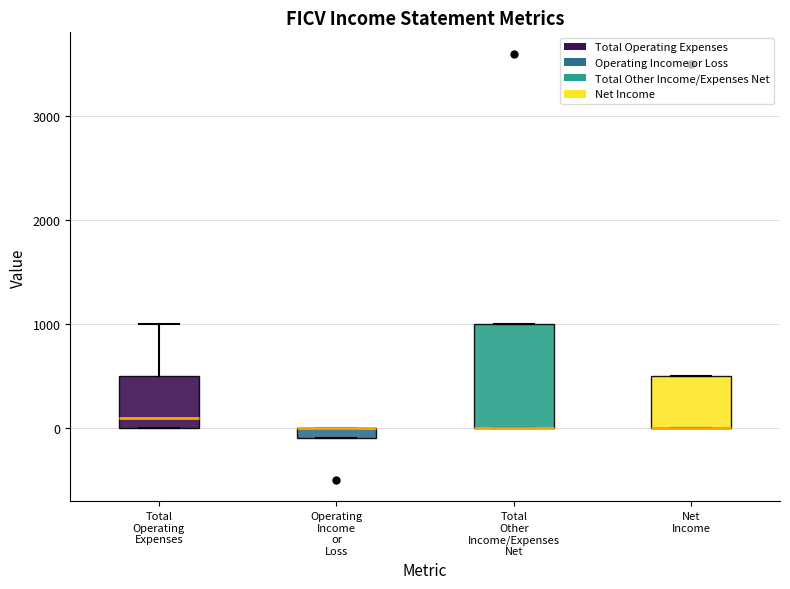

Which box is the tallest, from its lower edge to its upper edge?

Total Other Income/Expenses Net